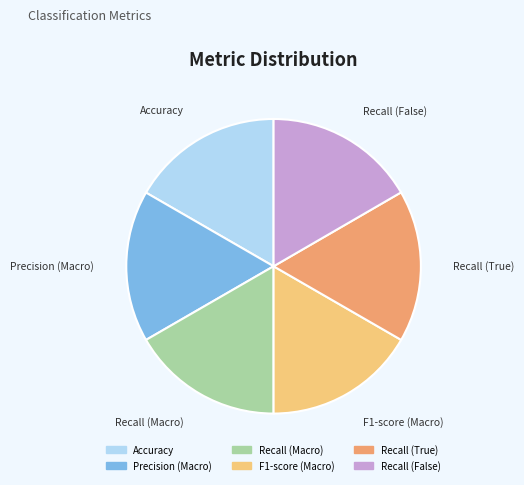

Do Accuracy and Precision (Macro) together represent more than half of the pie?

No